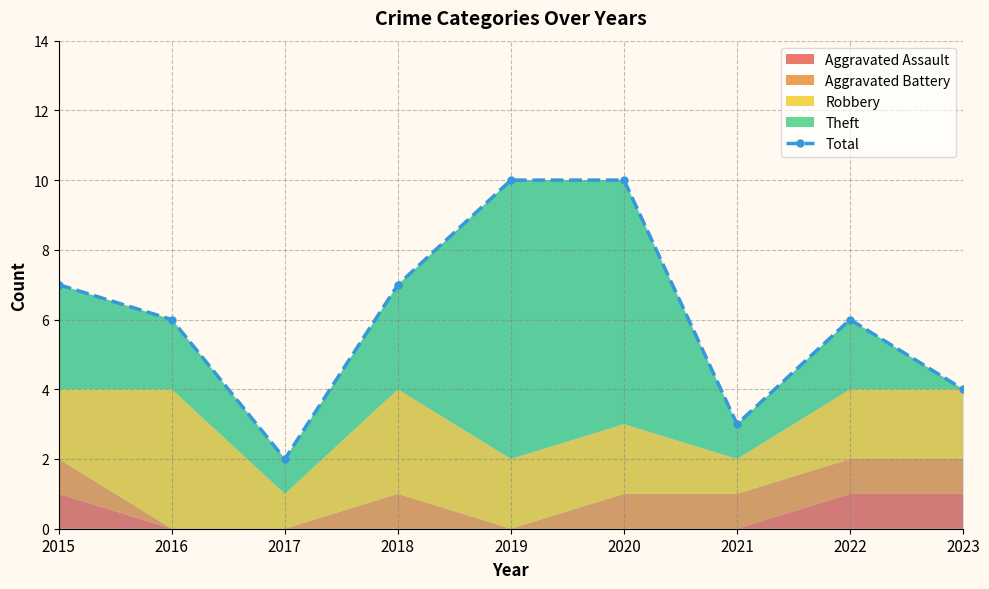

Rank the categories by value from lowest to highest.

2017, 2021, 2023, 2016, 2022, 2015, 2018, 2019, 2020